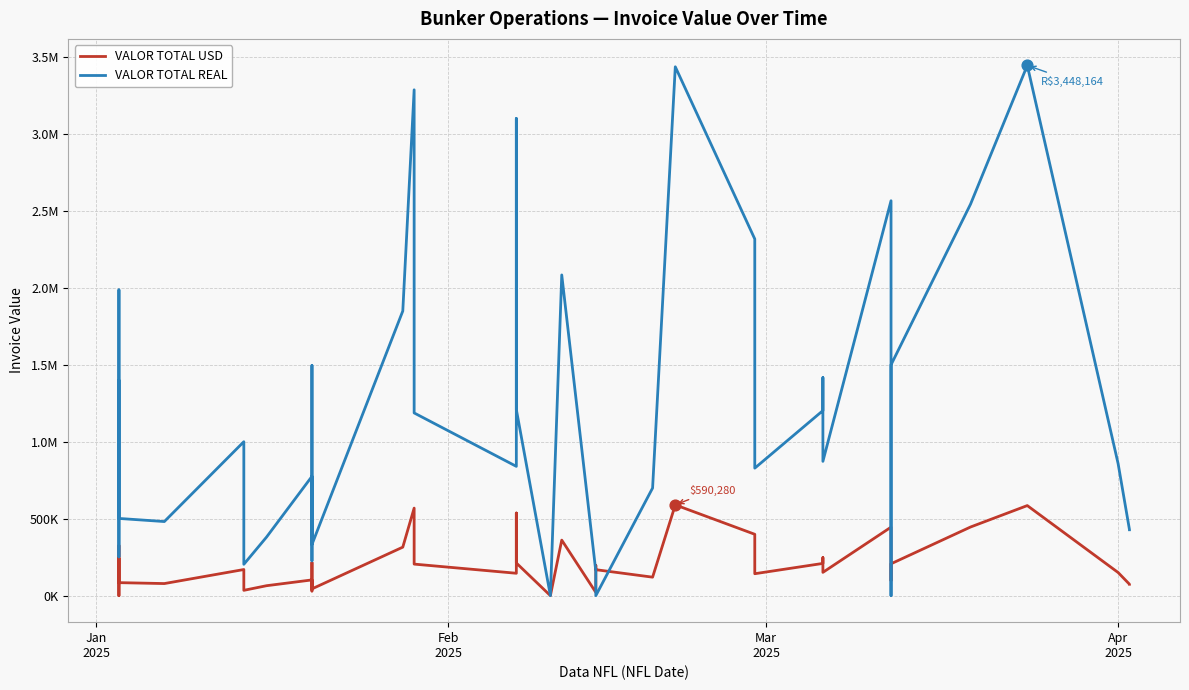

What are all the series names shown in the legend?

VALOR TOTAL USD, VALOR TOTAL REAL